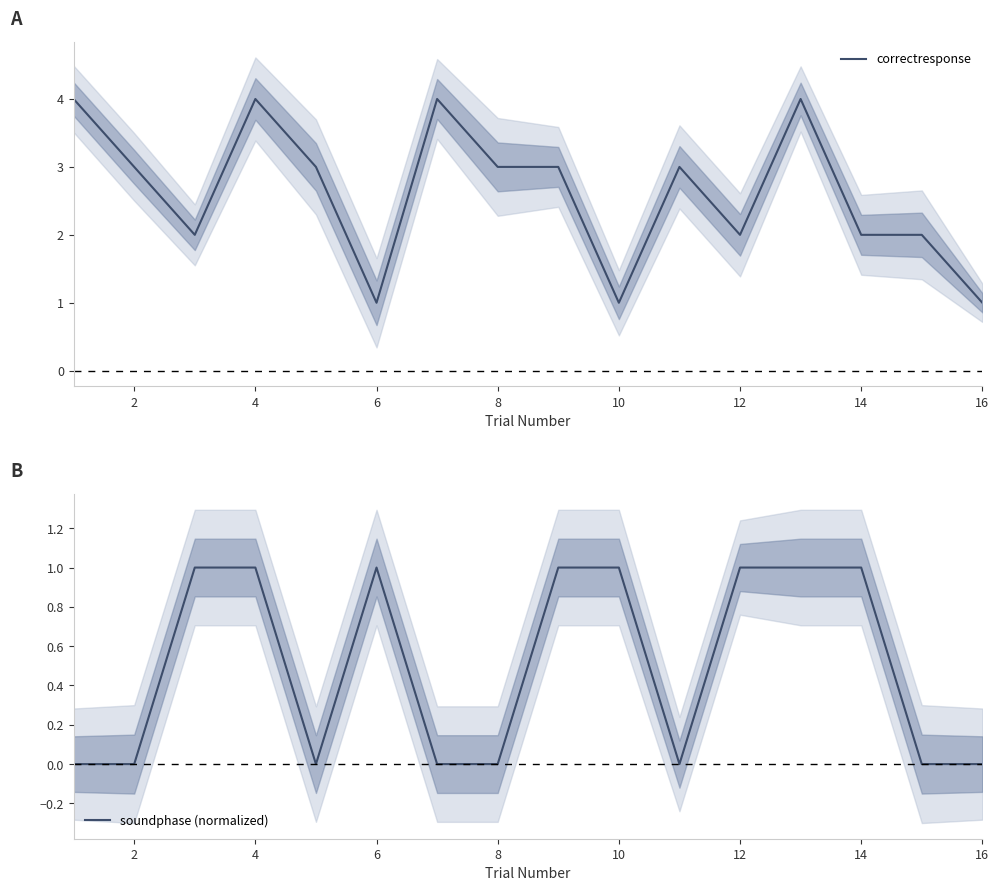

The value of soundphase (normalized) at 10 is 0. True or false?

False